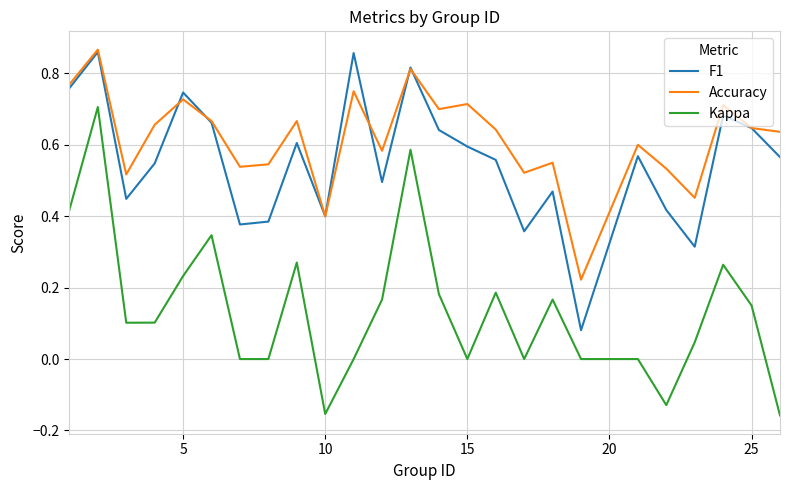

Which series has the largest total across all categories?

Accuracy